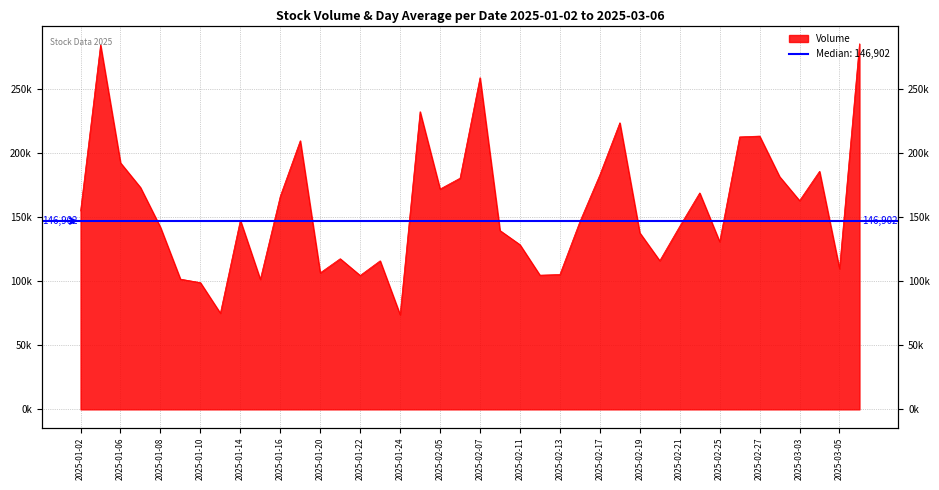

What is the label of the 17th point from the right?

2025-02-12